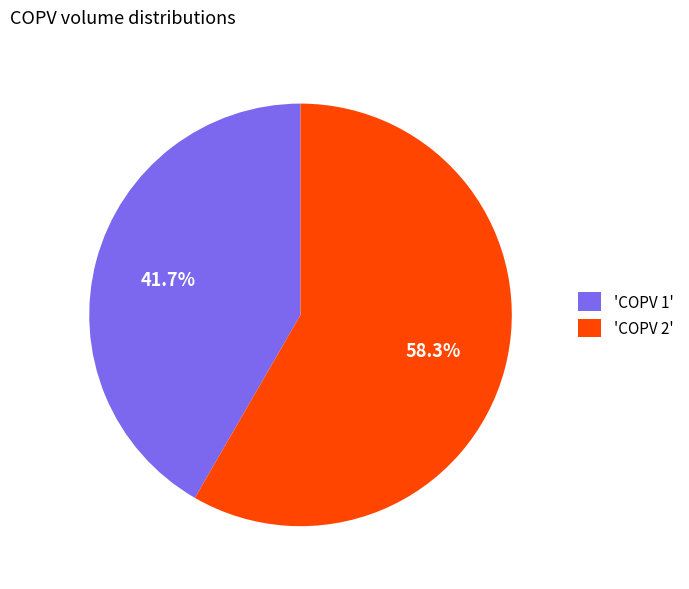

How many slices are in this pie chart?

2